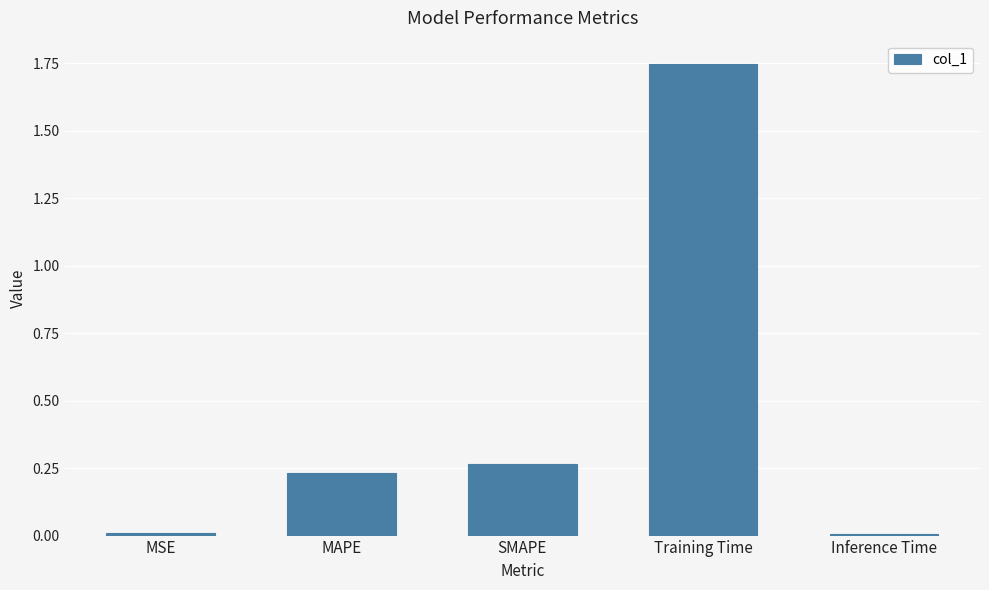

What is the sum of the values at Training Time and SMAPE?

2.0